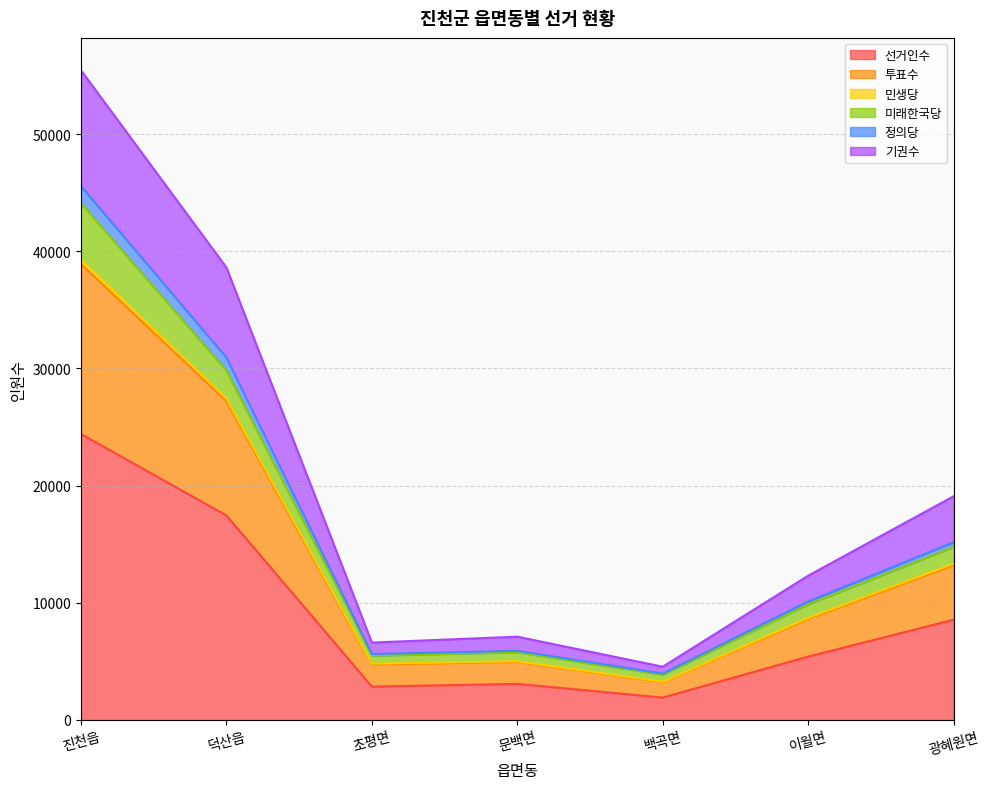

What is the minimum value for 선거인수?

1912